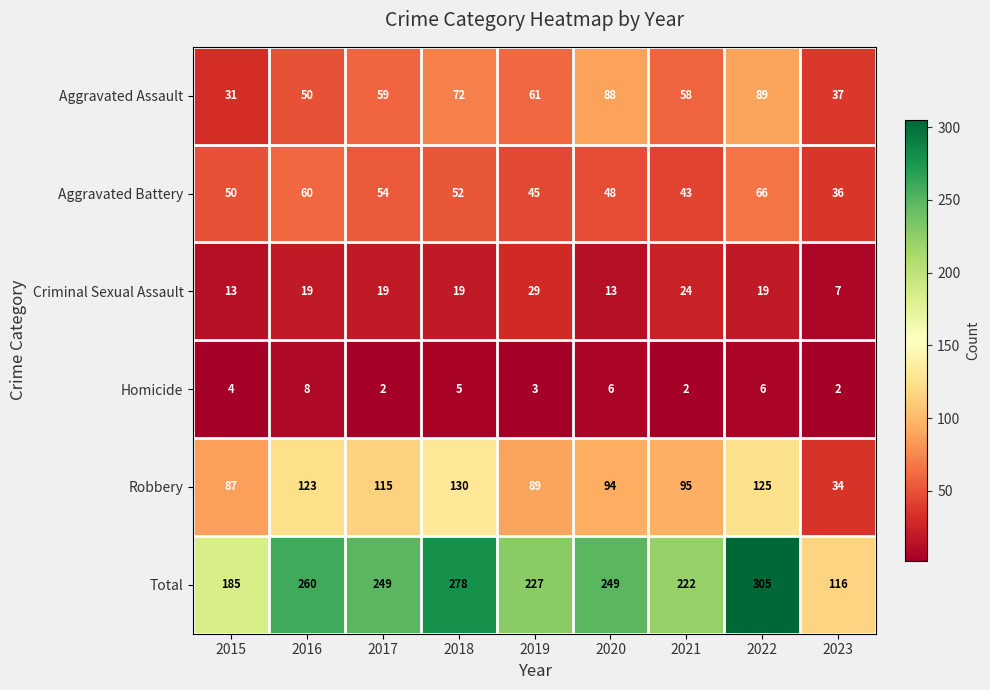

What value does the Aggravated Assault series have at 2021, to the nearest 10?

60